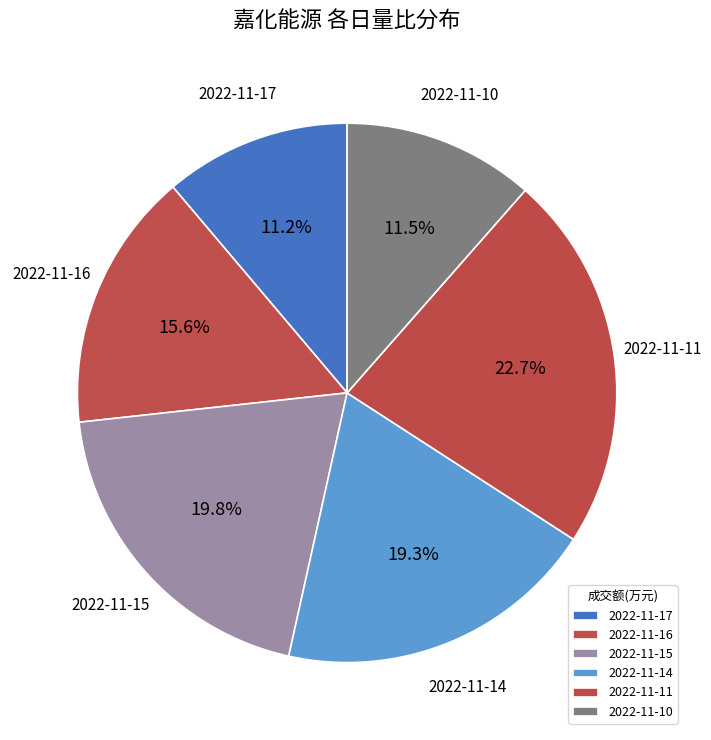

What is the total percentage of 2022-11-14 and 2022-11-16?

34.9%